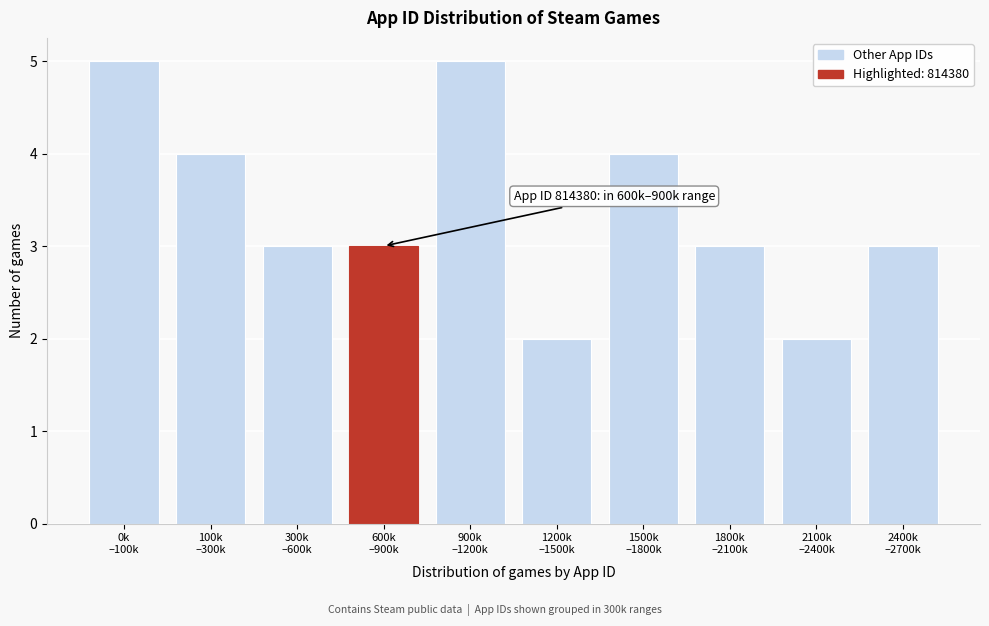

Reading right to left, list all the values displayed in this chart.

3	2	3	4	2	5	3	3	4	5